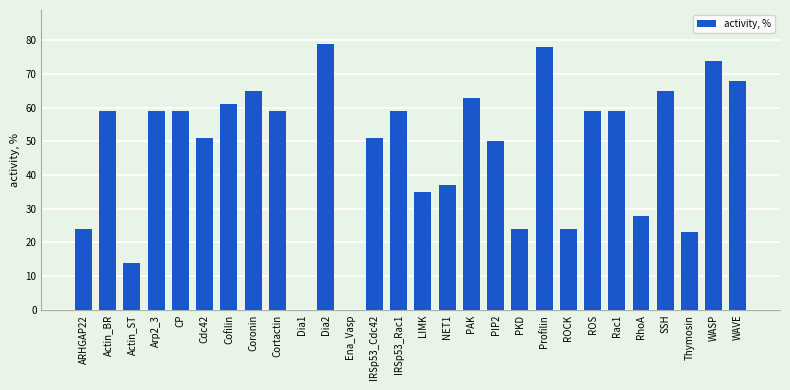

Are the bars horizontal?

No